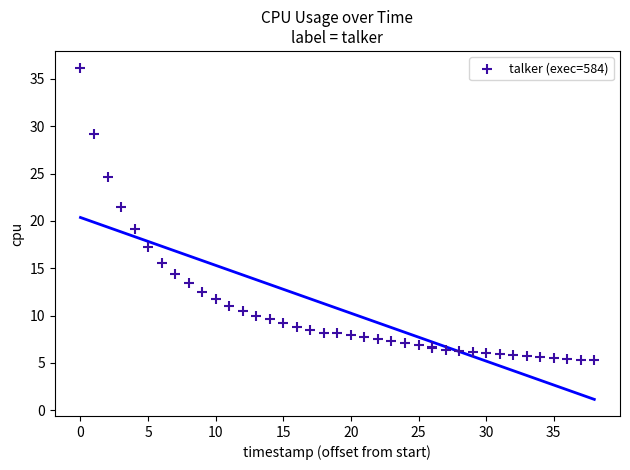

What Y value in the scatter plot is closest to 20?

19.1